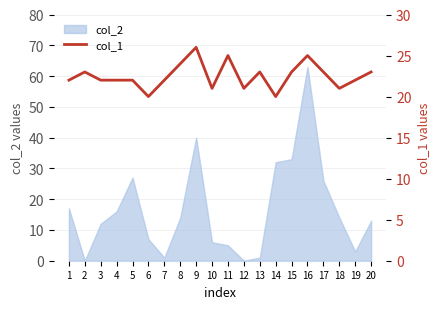

True or false: col_2 has a value of 3 at 19.

True